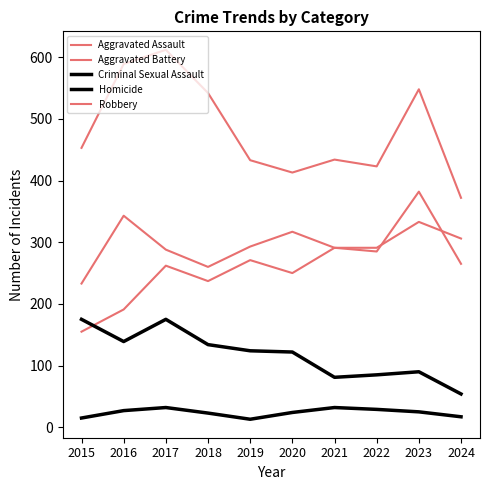

Which category has the lowest value across all series?

2019